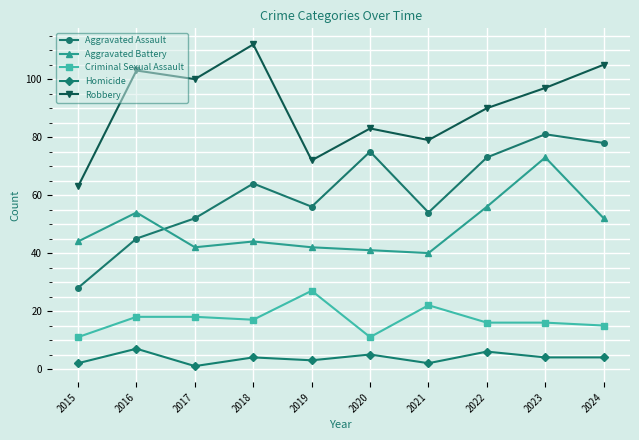

The Aggravated Battery series shows 12 at 2022. True or false?

False